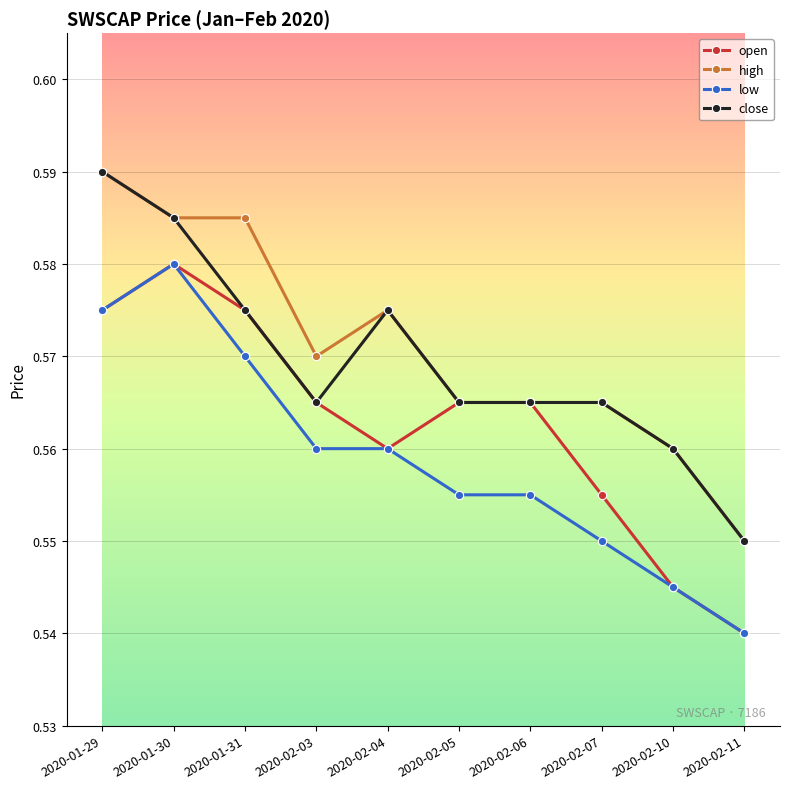

The value of open at 2020-01-29 is 0.2. True or false?

False